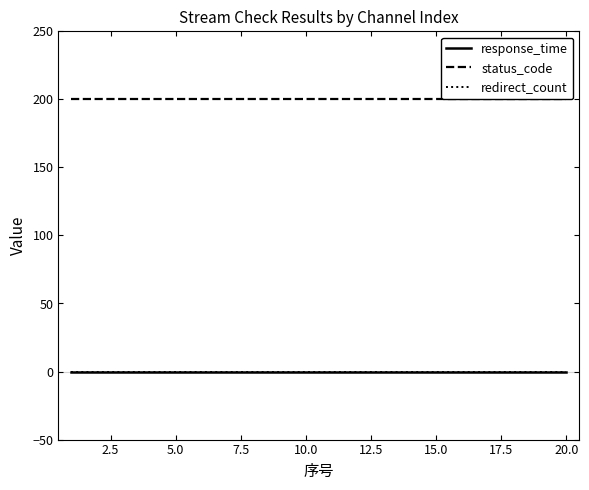

Does the chart display data point markers on the line(s)?

No